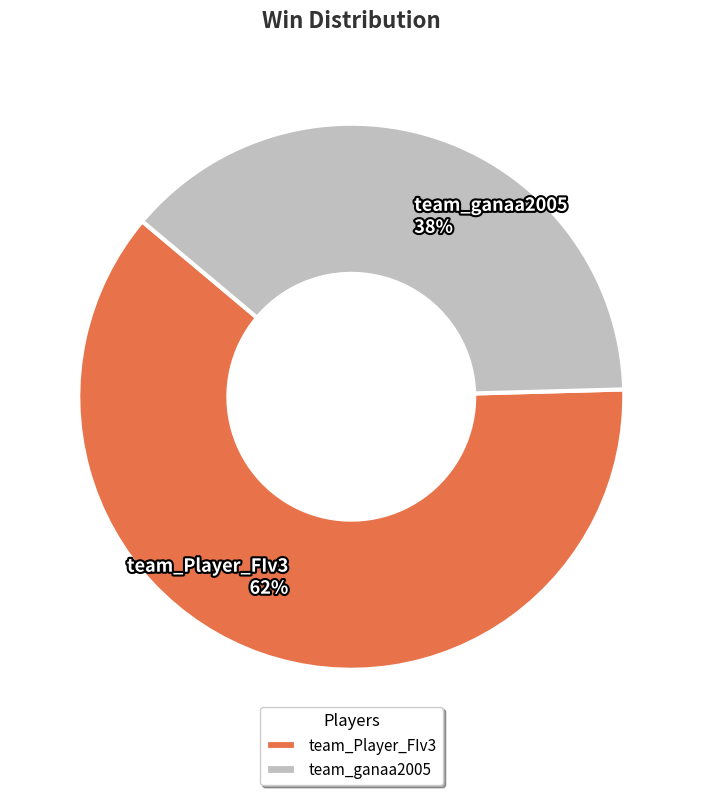

What percentage is the team_Player_FIv3 slice, to the nearest percent?

62%